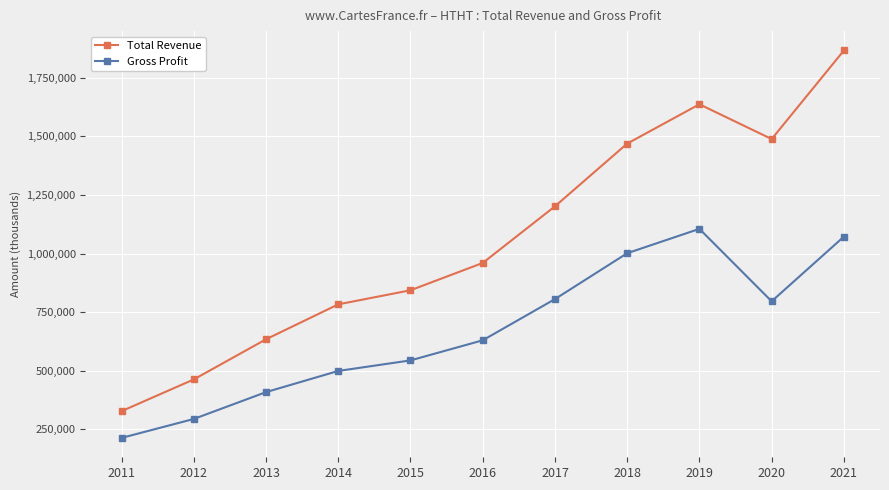

Reading left to right, what are all the values shown in this chart?

Total Revenue: 2011=327200	2012=462700	2013=634100	2014=783200	2015=843300	2016=959900	2017=1201700	2018=1469500	2019=1637300	2020=1488900	2021=1867000
Gross Profit: 2011=213000	2012=293900	2013=408500	2014=498900	2015=543900	2016=629700	2017=805600	2018=1001500	2019=1105400	2020=796200	2021=1072200